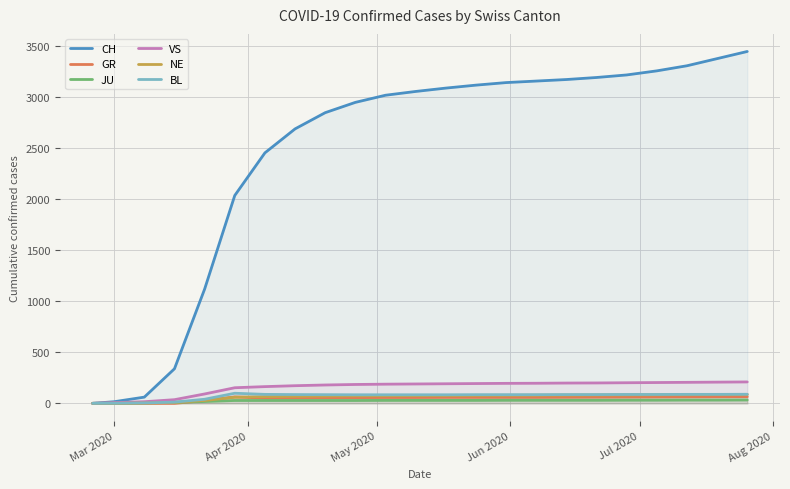

What is the highest value of the CH series?

3450